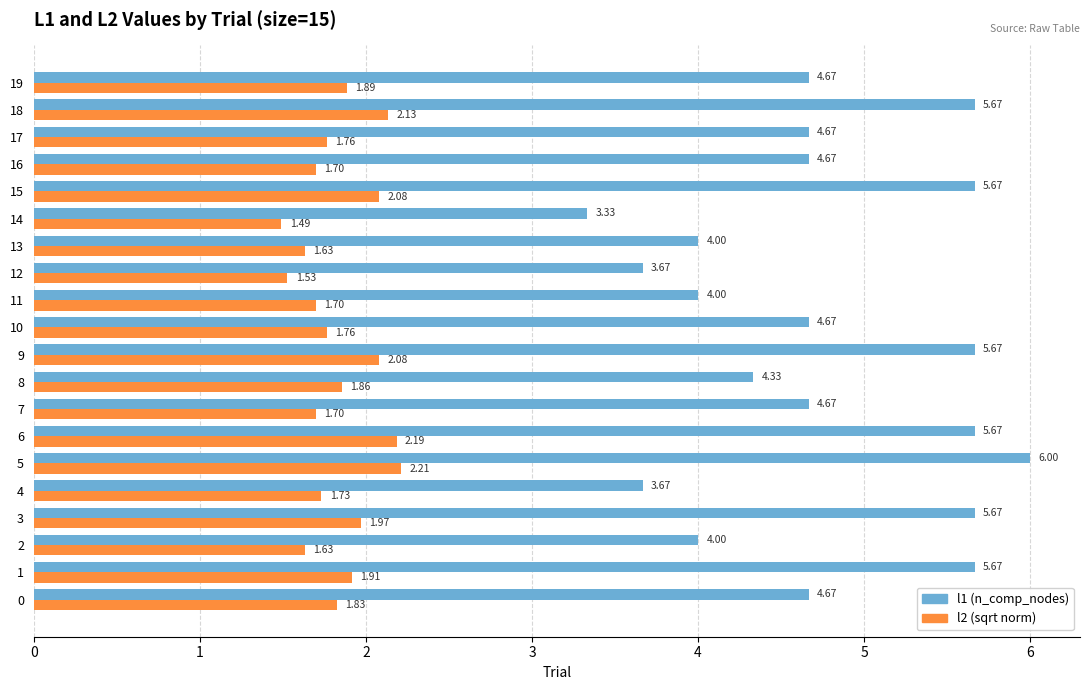

How many data points does each series have?

20